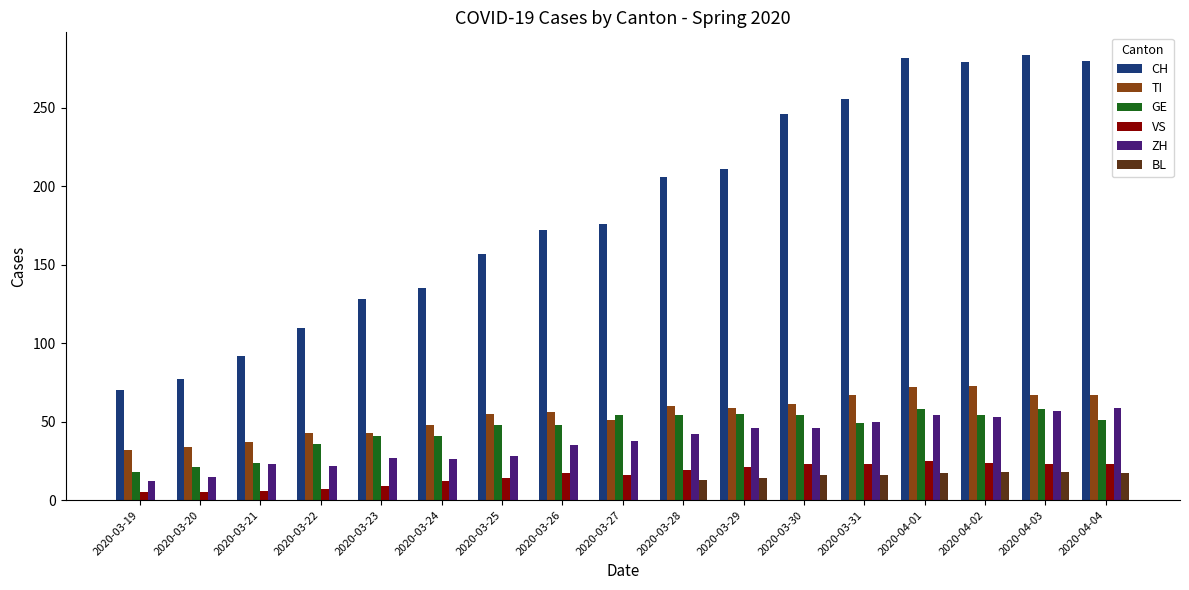

What is the sum of the ZH values at 2020-04-04 and 2020-03-23?

86